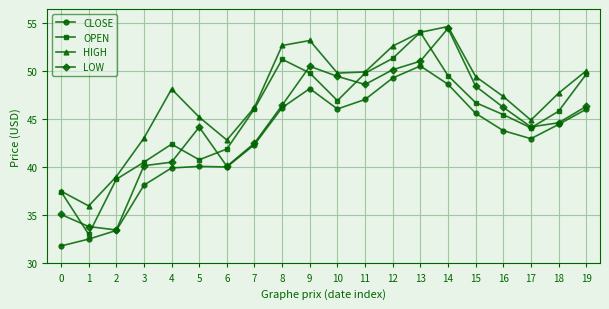

At which category does the chart reach its peak across all series?

14